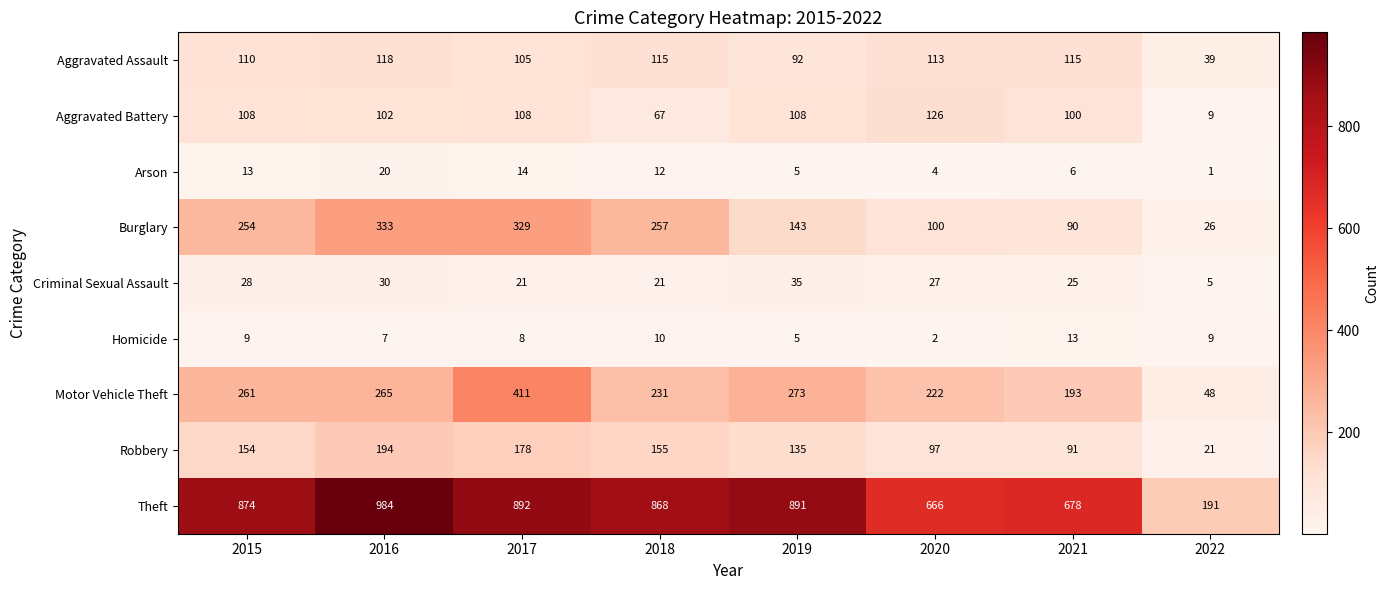

What is the lowest value of the Criminal Sexual Assault series?

5